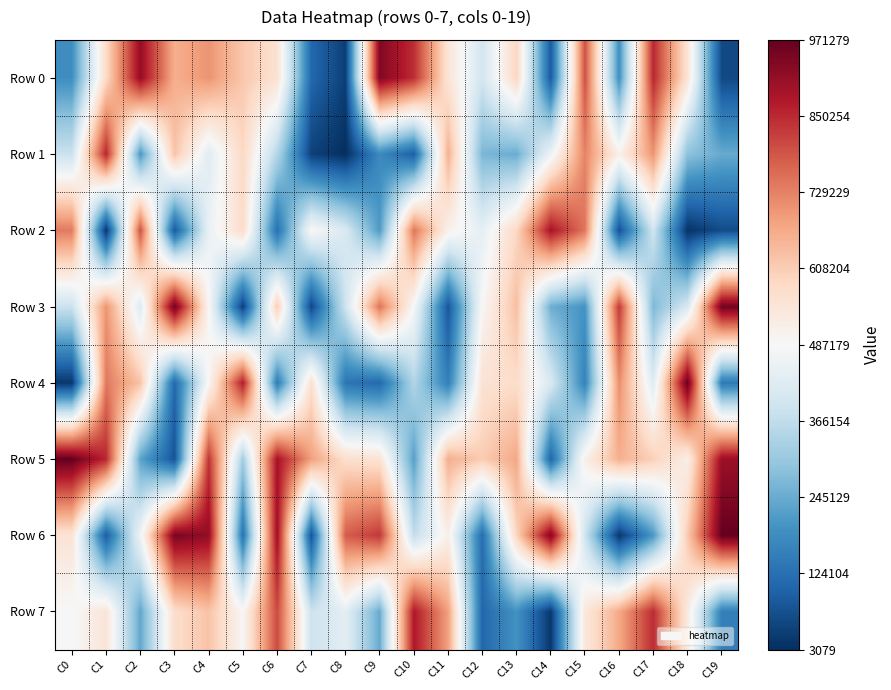

What is the difference between the highest and lowest values at C13?

476900